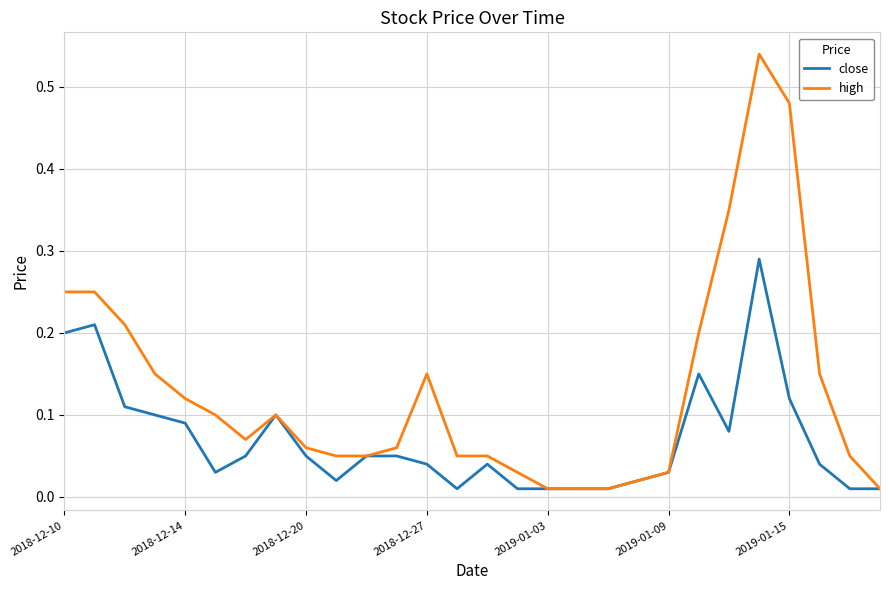

Rank the series by their average value, from lowest to highest.

close, high